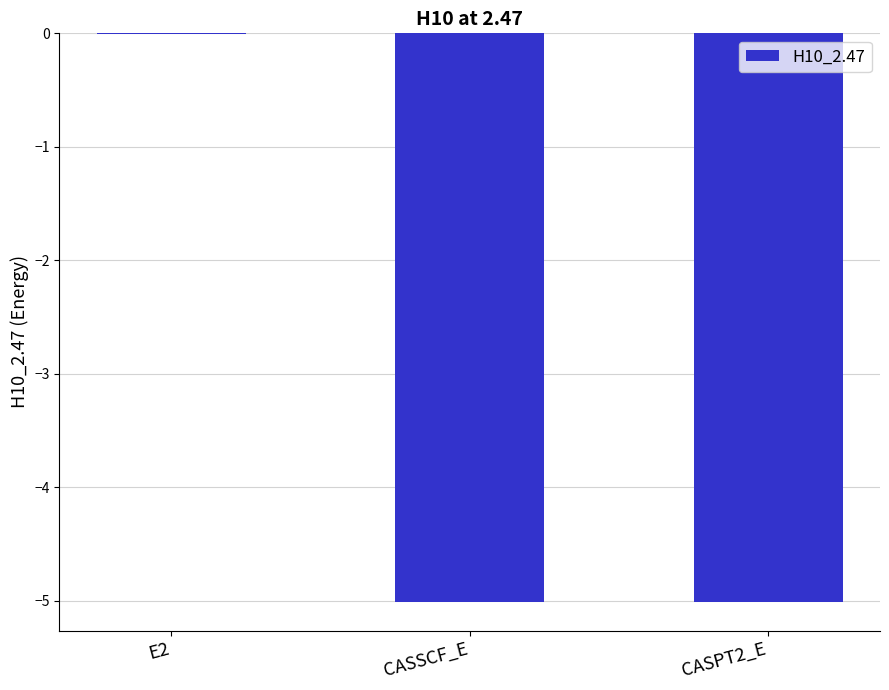

Does the chart contain stacked bars?

No